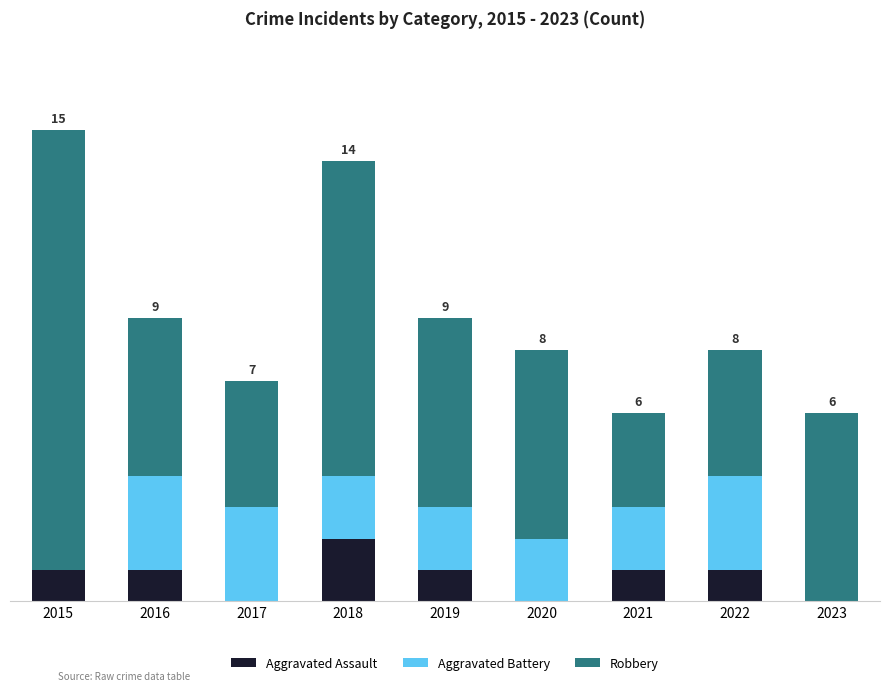

Read the Robbery value at 2023, to the nearest 10.

10